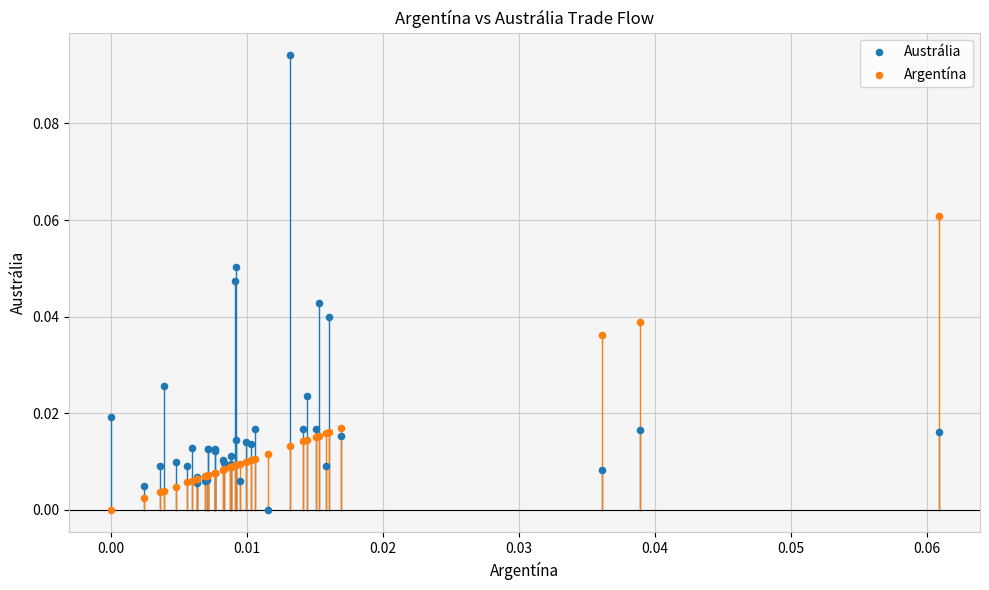

Which series has the largest Y range (max minus min)?

Austrália